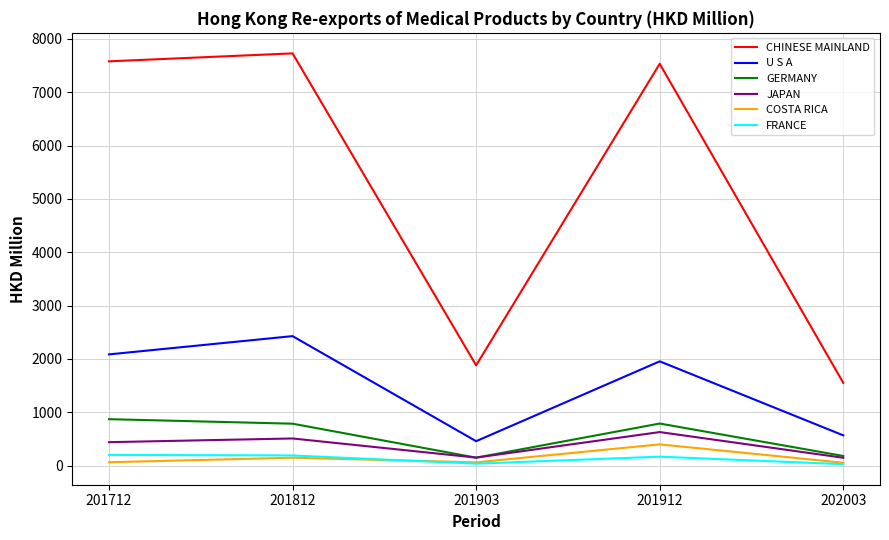

What is the average value of the GERMANY series?

554.5